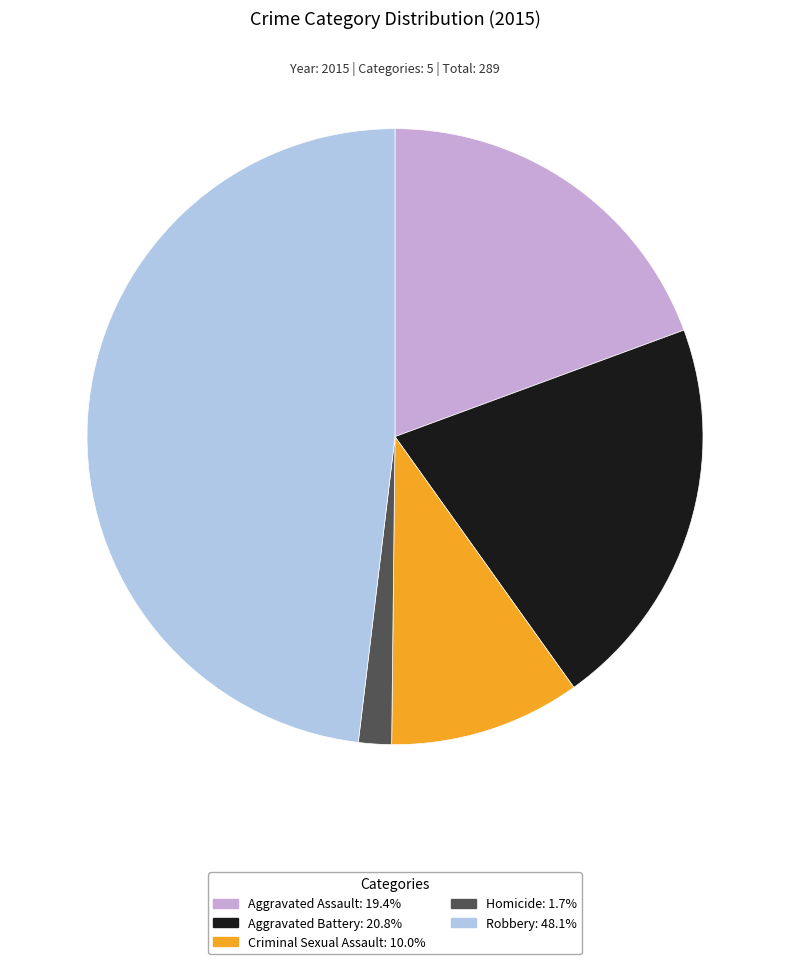

Does Aggravated Assault: 19.4% represent more than half of the total?

No